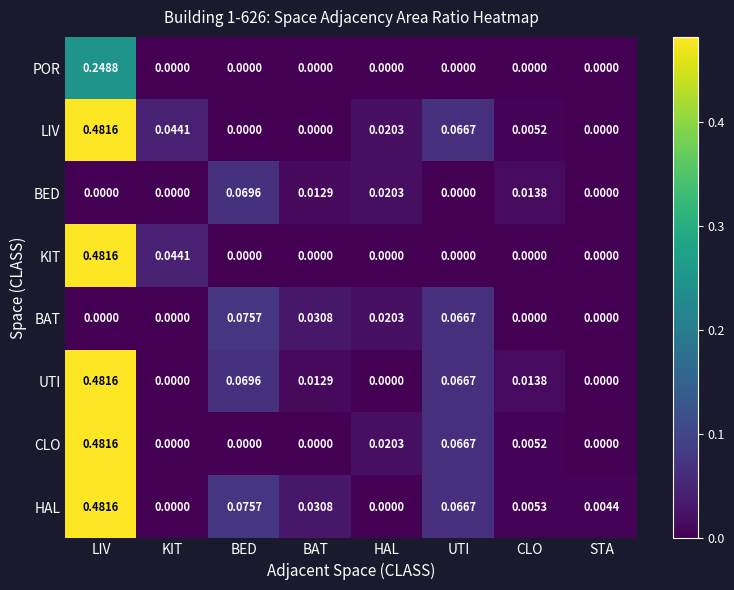

Which series has the largest total across all categories?

HAL